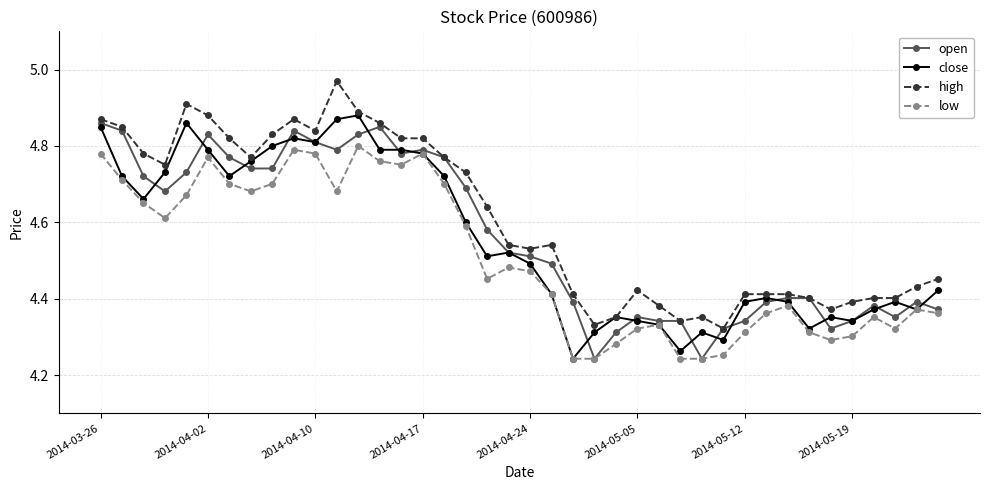

How many interior local peaks does the low series have?

9